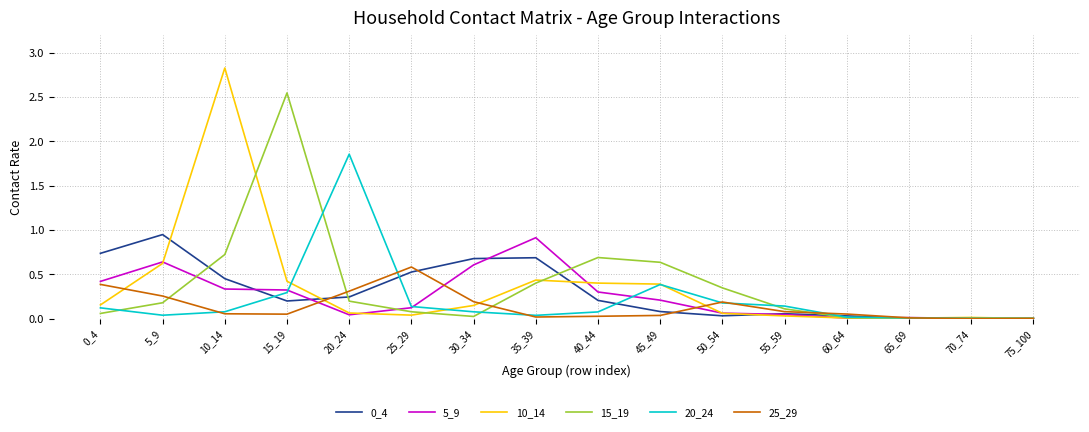

At which category is the sum across all series the highest?

10_14